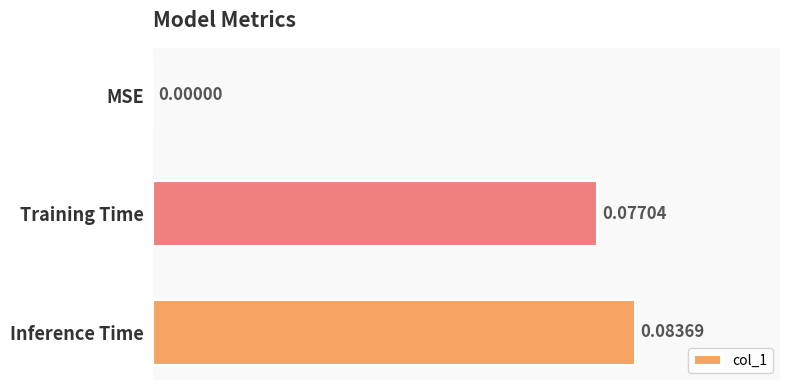

What is the change in value from MSE to Training Time?

+0.1